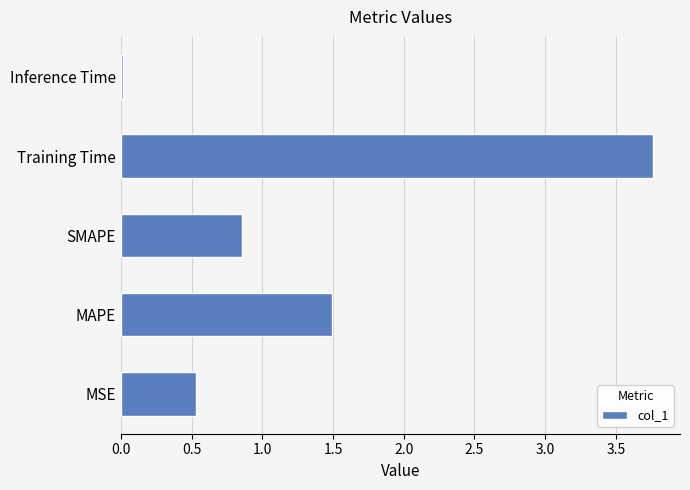

Where is the data nearest to the value 1?

SMAPE